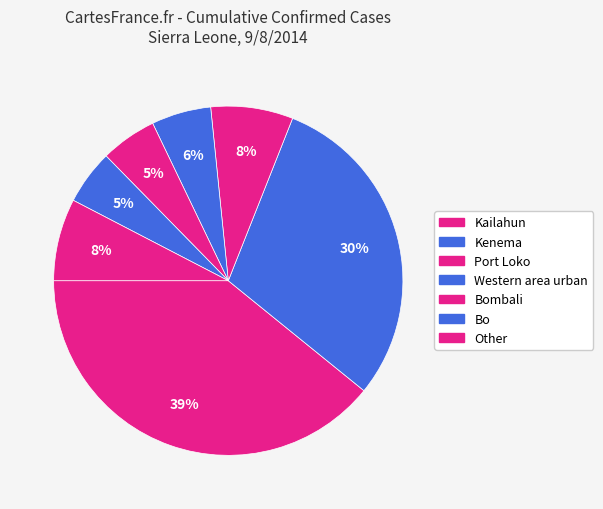

Count the number of slices in the pie.

7